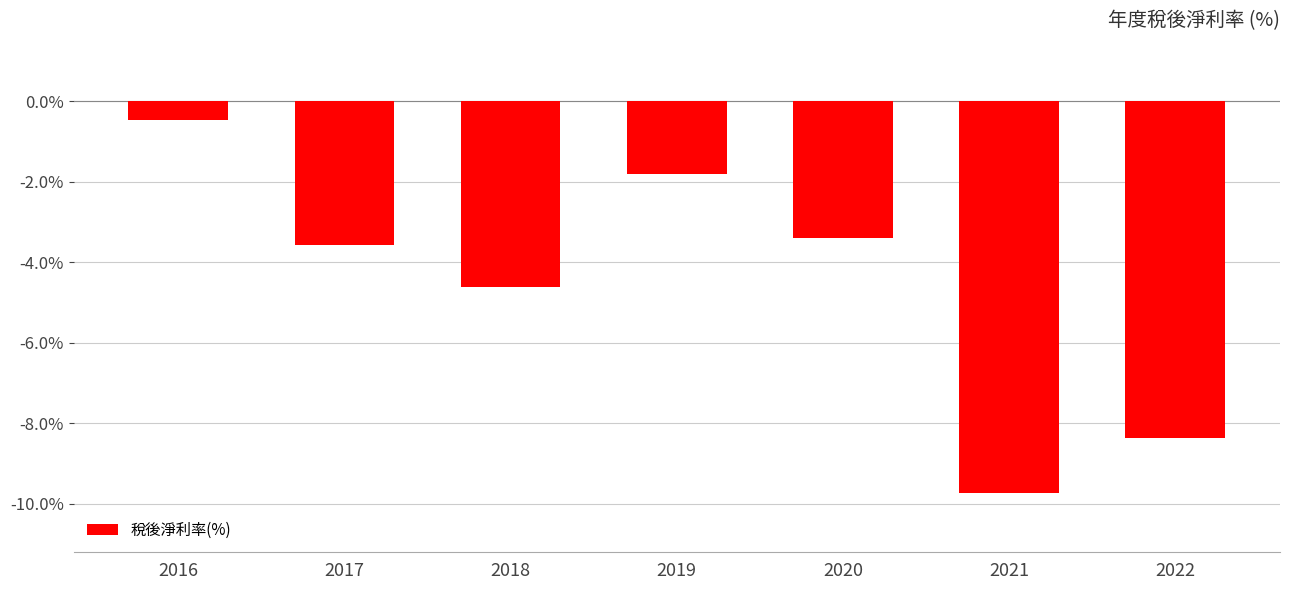

Which label corresponds to the largest value in the chart?

2016